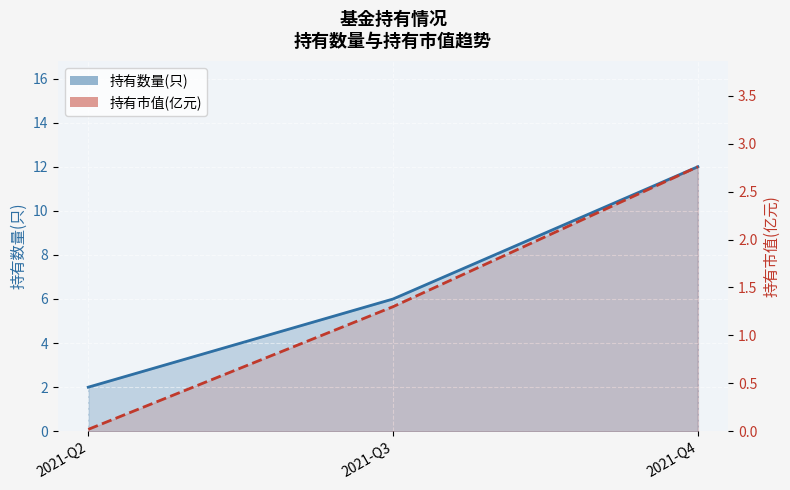

At which category is the sum across all series the highest?

2021-Q4